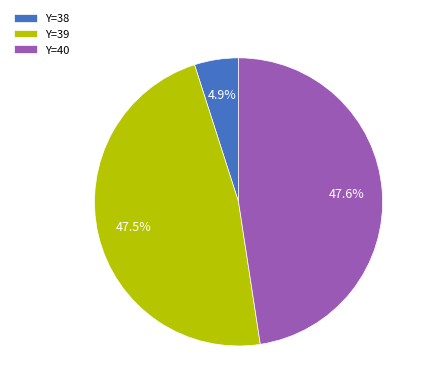

Which has a higher value, Y=40 or Y=38?

Y=40